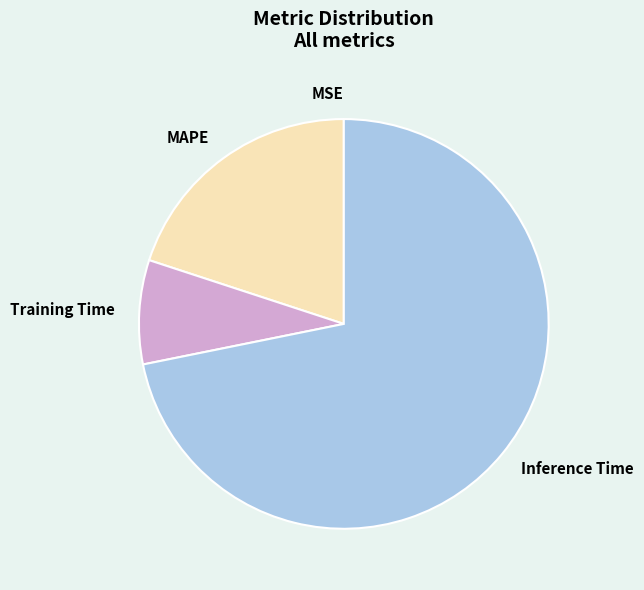

The Training Time slice represents 8% of the pie. True or false?

True